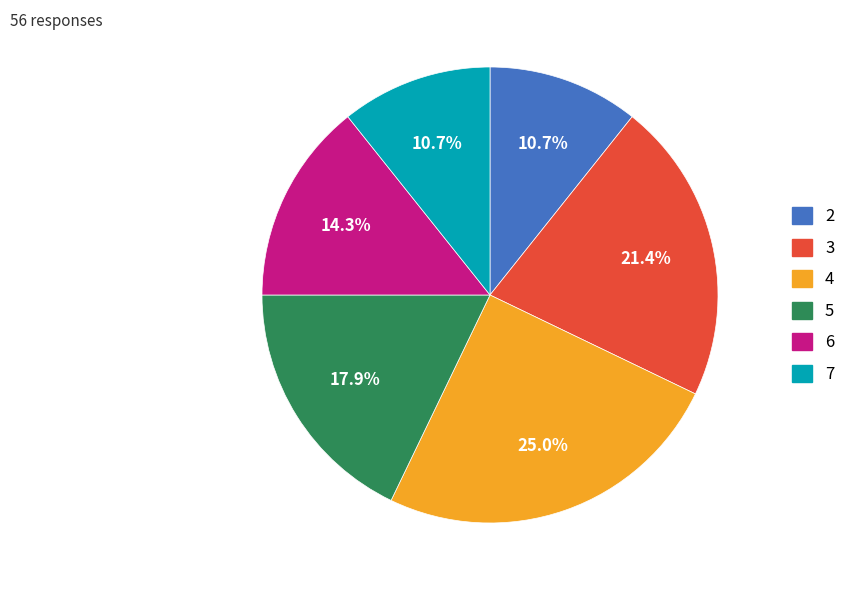

What portion of the pie excludes 7?

89.3%